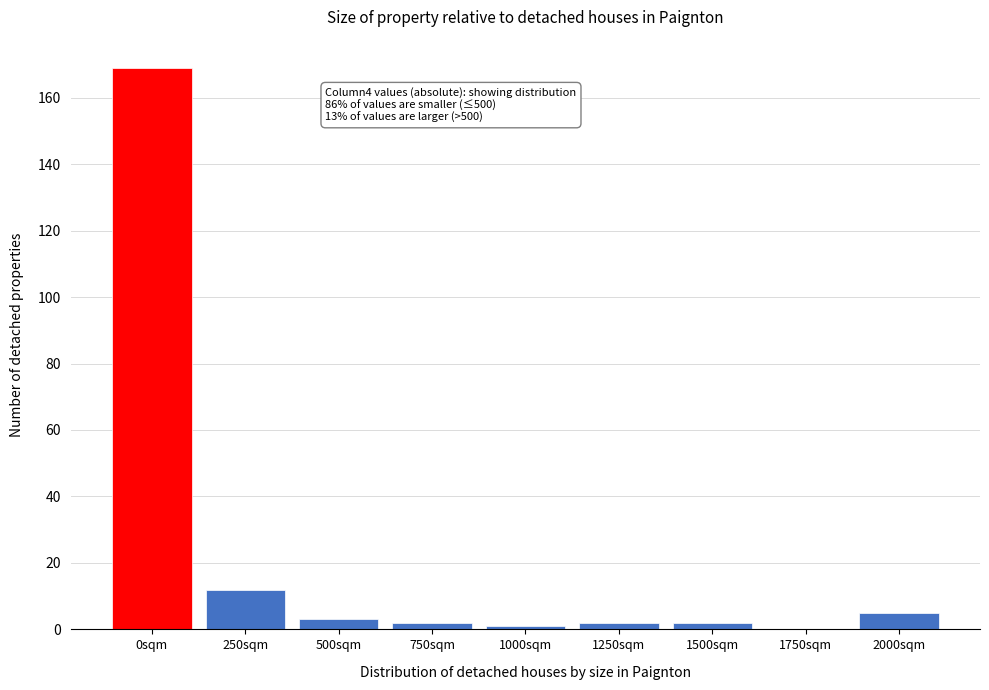

Reading left to right, extract all data points from this chart.

0sqm=169	250sqm=12	500sqm=3	750sqm=2	1000sqm=1	1250sqm=2	1500sqm=2	1750sqm=0	2000sqm=5